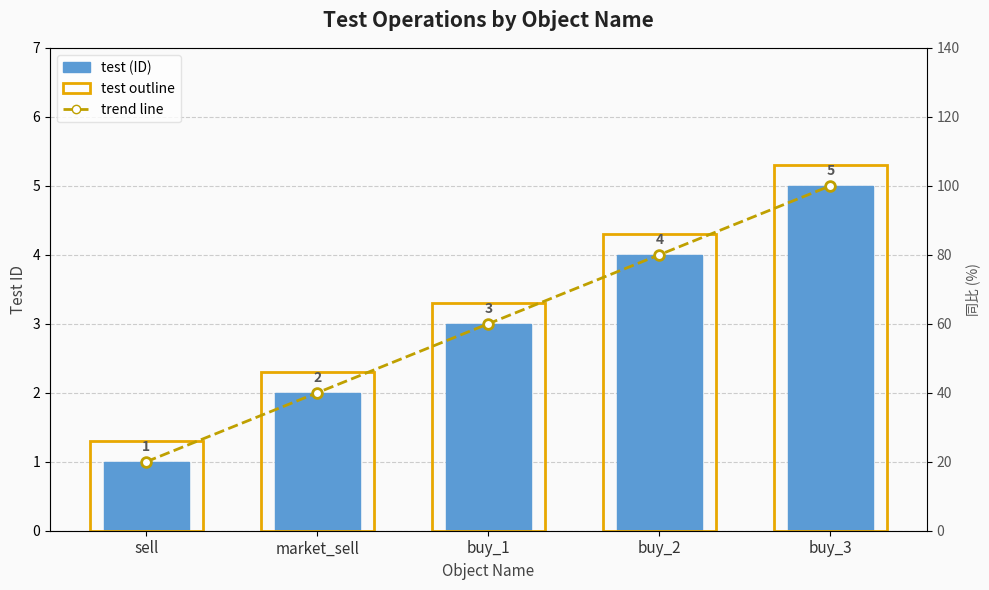

Rank the series by their average value, from highest to lowest.

累计进出口同比(%), test